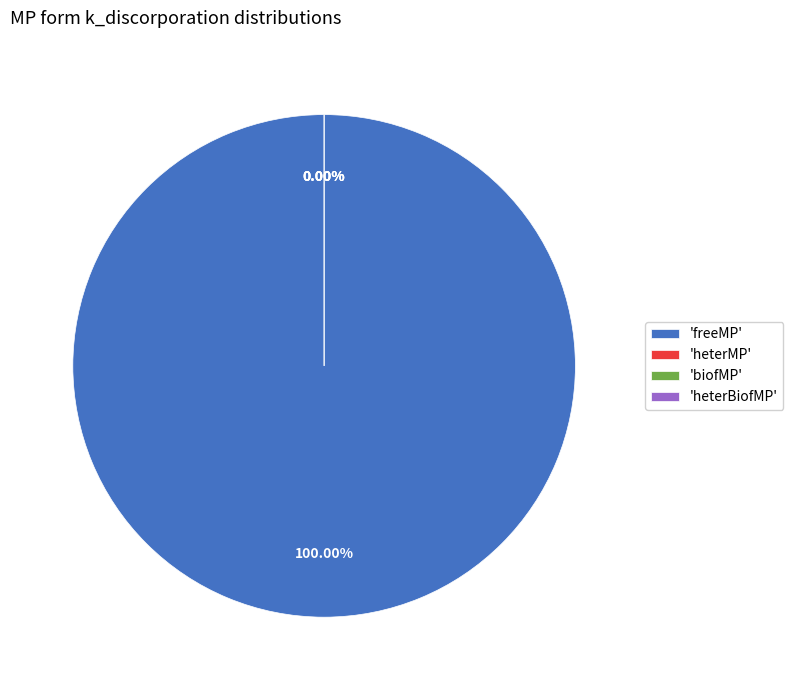

To the nearest percent, what is the combined percentage of freeMP and biofMP?

100%